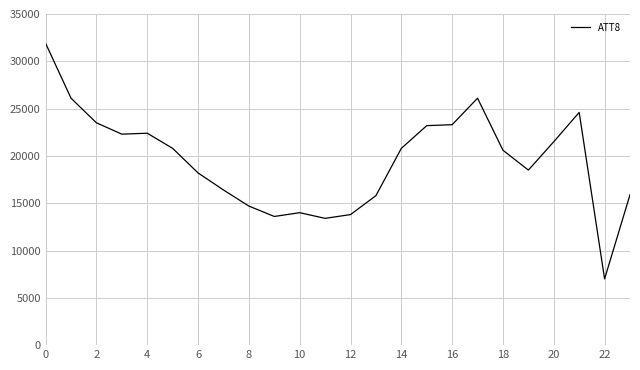

Is this an area chart (filled region under the line)?

No